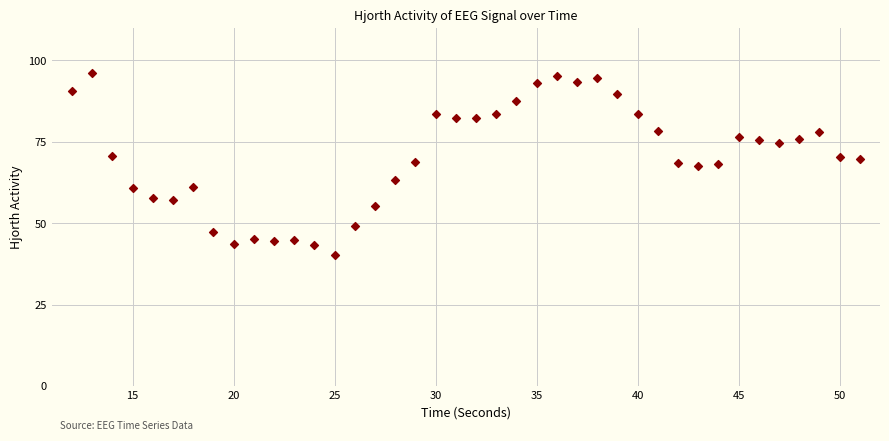

What is the range of X values (max minus min)?

39.0